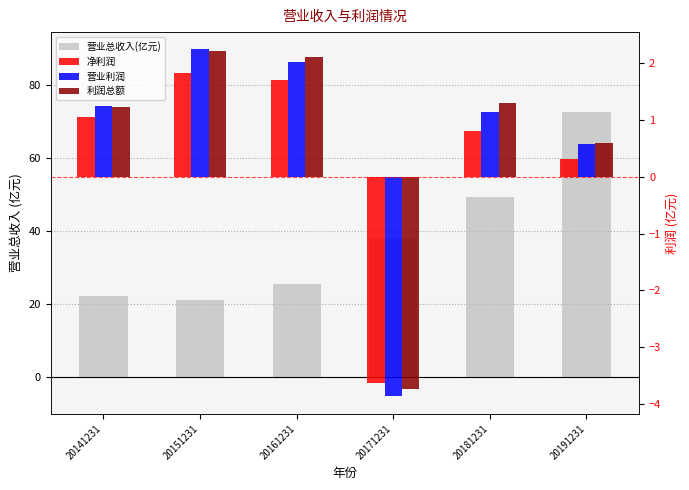

Reading left to right, extract all data points from this chart.

营业总收入(亿元): 20141231=22.2	20151231=21.2	20161231=25.4	20171231=38.0	20181231=49.3	20191231=72.6
净利润: 20141231=1.1	20151231=1.8	20161231=1.7	20171231=-3.6	20181231=0.8	20191231=0.3
营业利润: 20141231=1.2	20151231=2.2	20161231=2.0	20171231=-3.9	20181231=1.1	20191231=0.6
利润总额: 20141231=1.2	20151231=2.2	20161231=2.1	20171231=-3.7	20181231=1.3	20191231=0.6